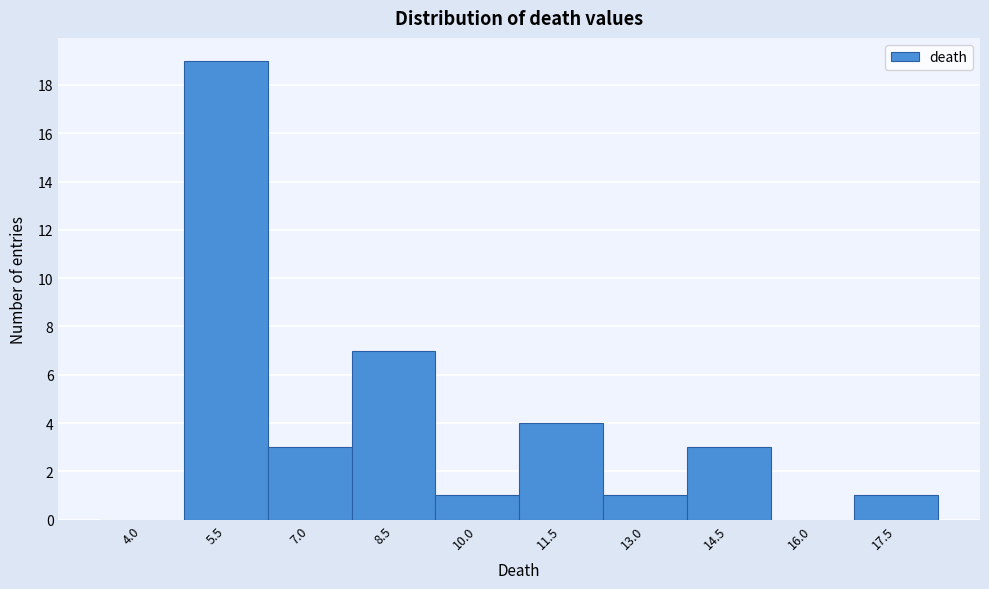

Reading right to left, list all the values displayed in this chart.

17.5=1	16.0=0	14.5=3	13.0=1	11.5=4	10.0=1	8.5=7	7.0=3	5.5=19	4.0=0